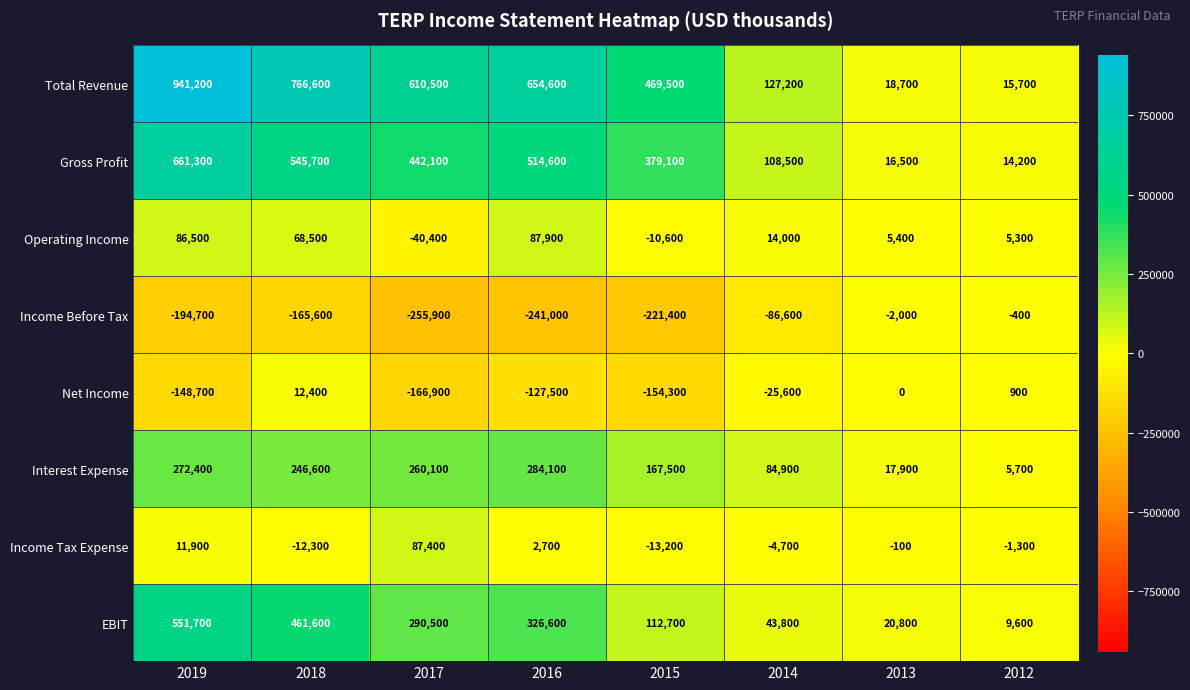

Rank the series at 2018 from highest to lowest value.

Total Revenue, Gross Profit, EBIT, Interest Expense, Operating Income, Net Income, Income Tax Expense, Income Before Tax